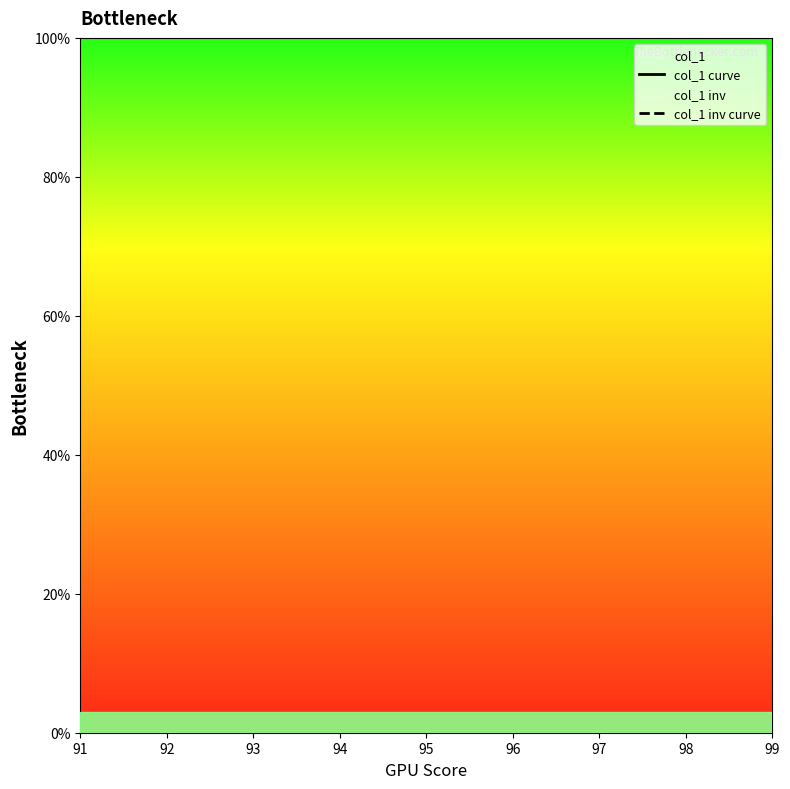

How many series are shown in this chart?

2